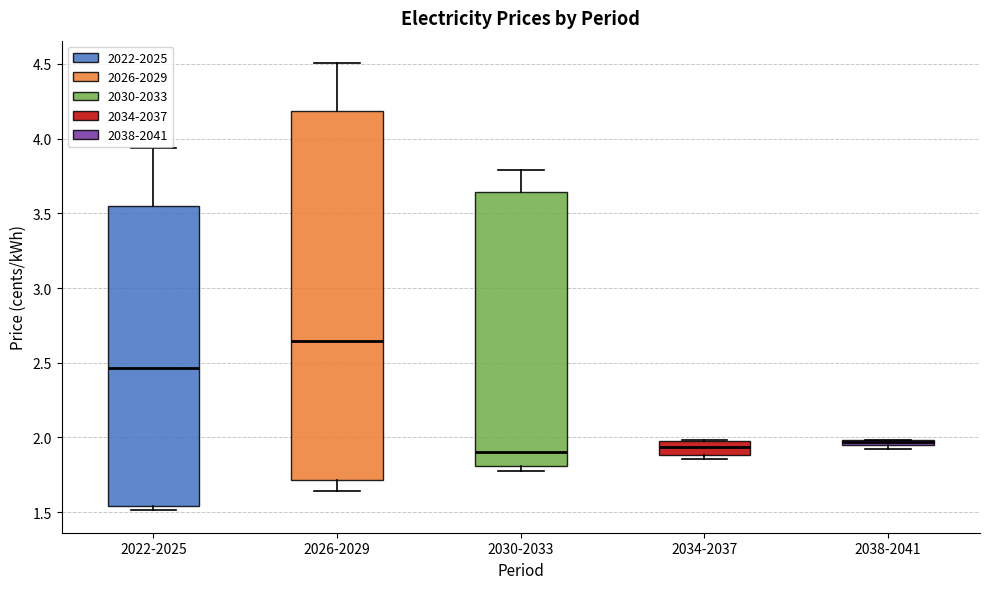

Where is the lower edge of the box for 2038-2041 on the y-axis? The values are not printed on the chart, so give them approximately, as read against the axis.

1.95